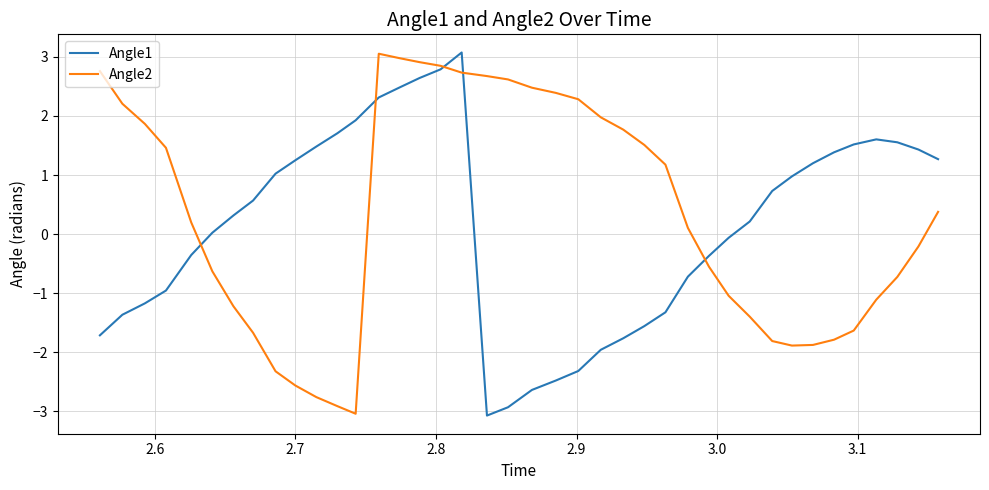

What is the minimum value for Angle2?

-3.0